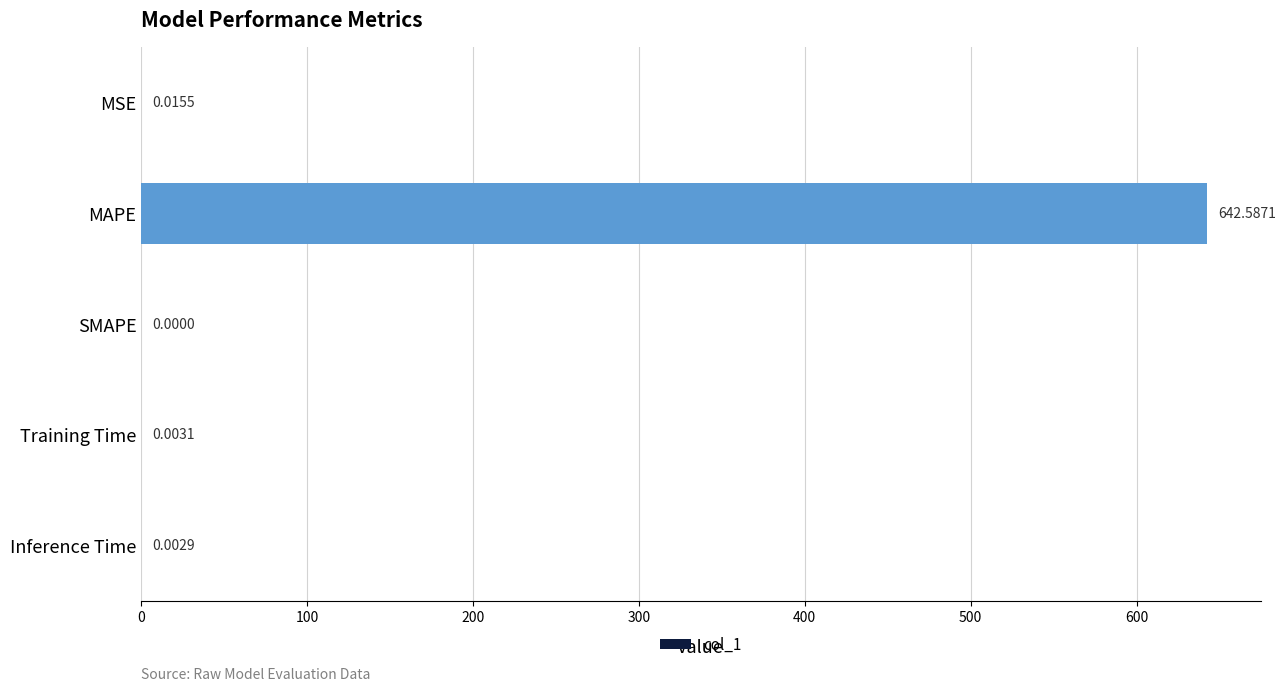

At which label is the value closest to 321?

MSE